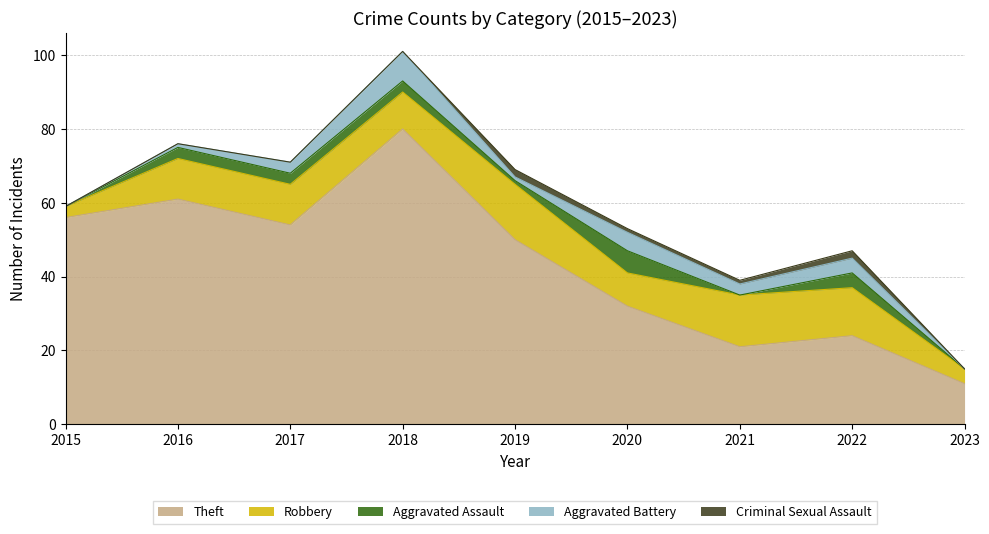

How many lines are shown in the chart?

5